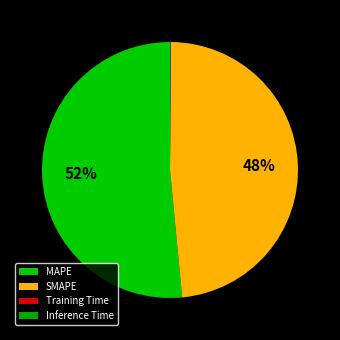

Which category has the biggest portion of the pie?

MAPE